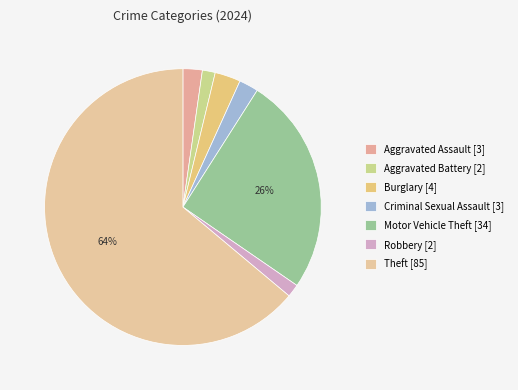

What percentage is the Aggravated Assault slice, to the nearest percent?

2%